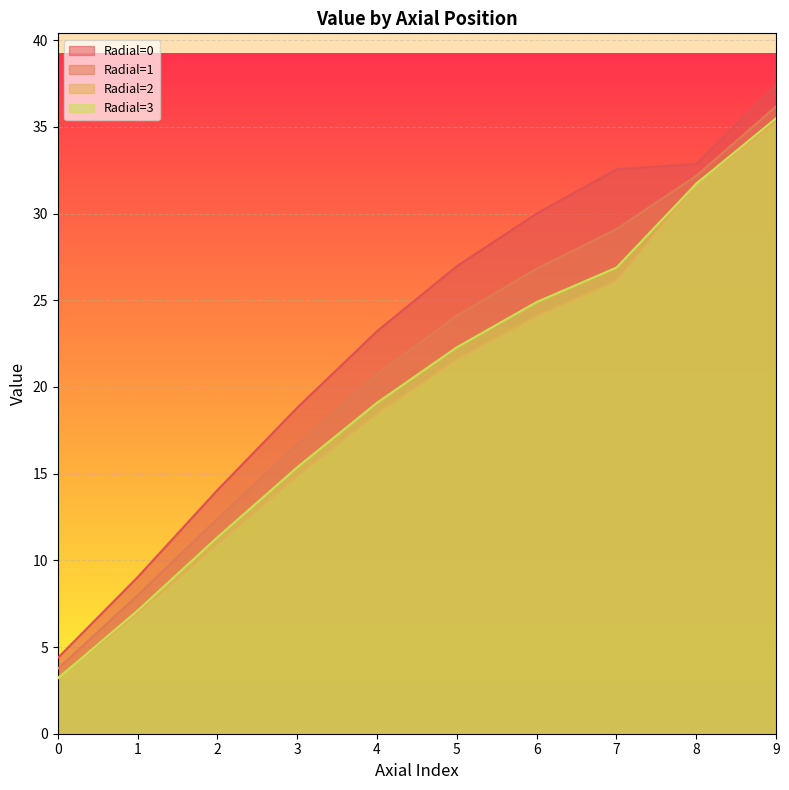

Between 5 and 8, which series saw the biggest shift?

Radial=2